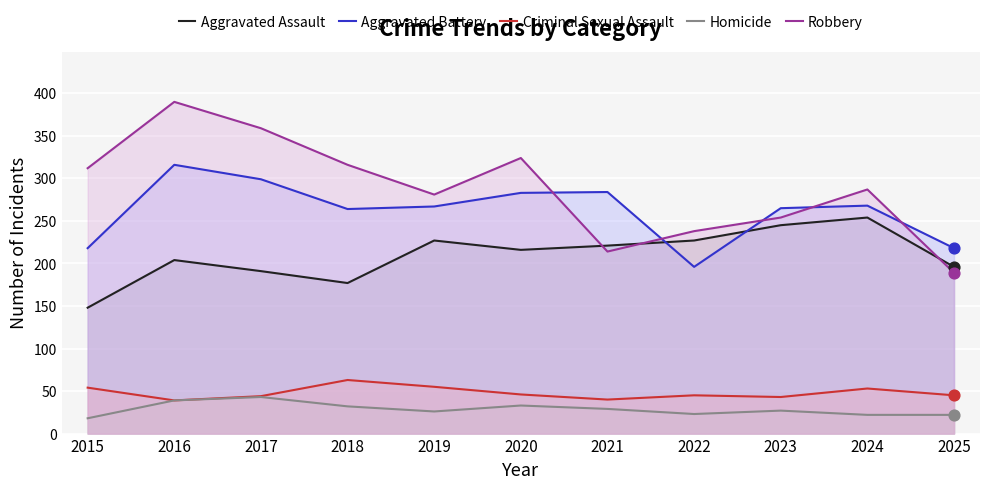

Which series reaches the minimum Y coordinate?

Homicide